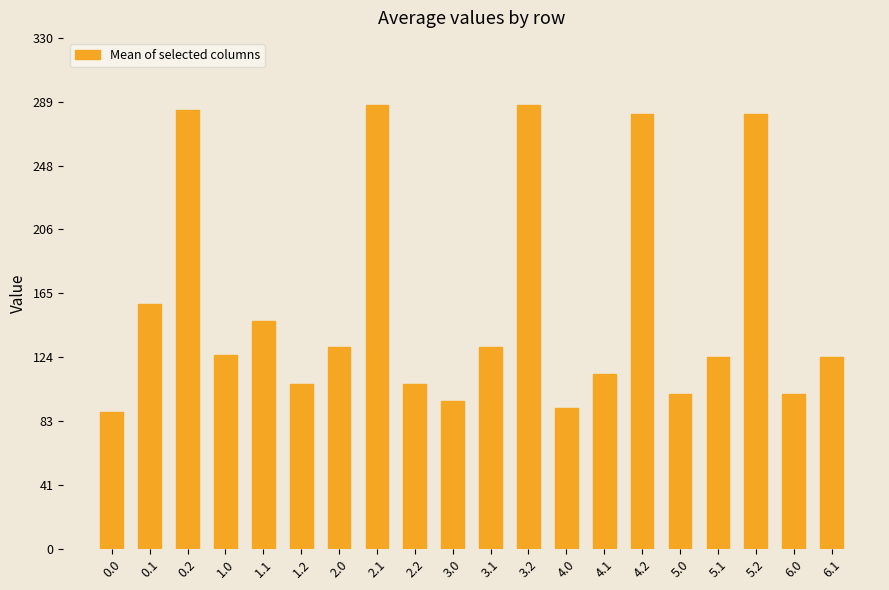

What is the ratio of the value at 0.1 to the value at 5.0?

1.6